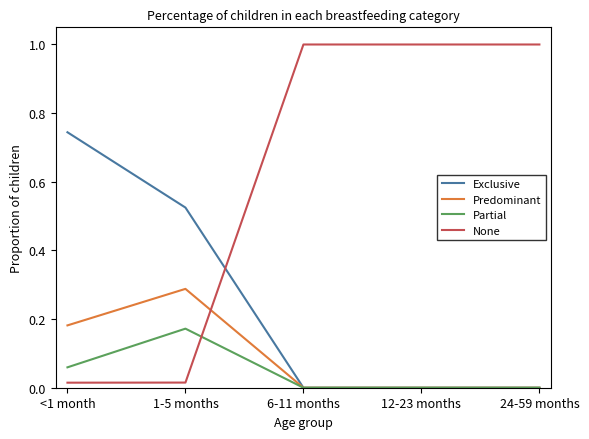

The Predominant series shows 0.0 at 6-11 months. True or false?

True